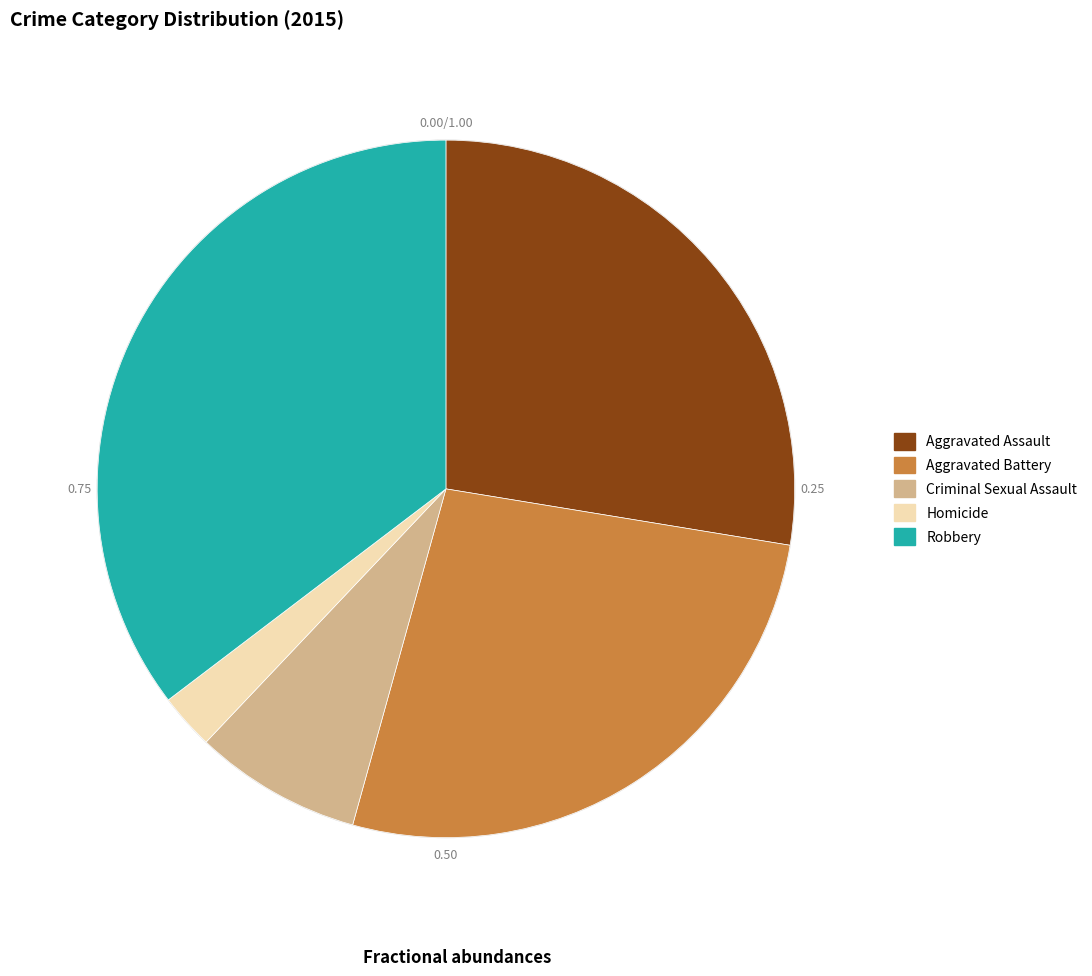

Rank the categories by value from lowest to highest.

Homicide, Criminal Sexual Assault, Aggravated Battery, Aggravated Assault, Robbery